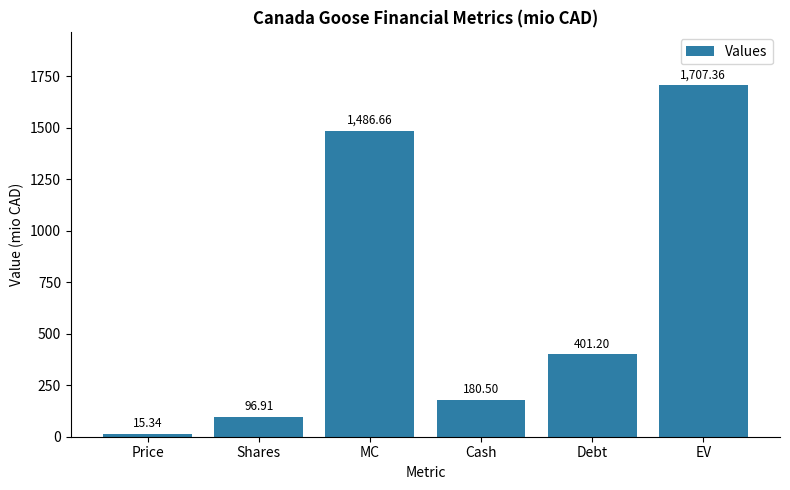

List the labels in order of value, smallest first.

Price, Shares, Cash, Debt, MC, EV